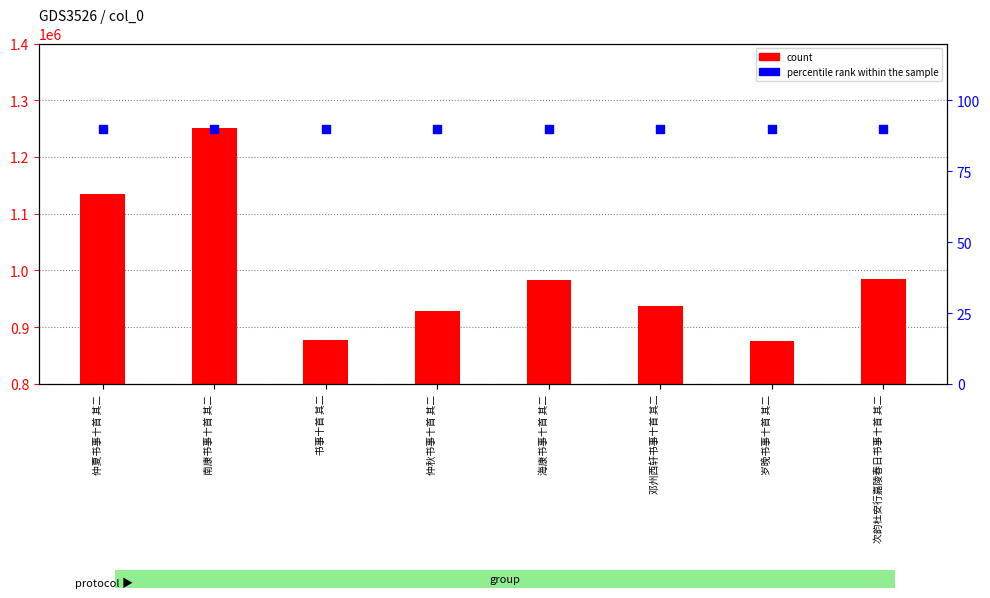

Is the value of percentile rank within the sample at 次韵杜安行嘉陵春日书事十首 其二 greater than the value of count at 南康书事十首 其二?

No